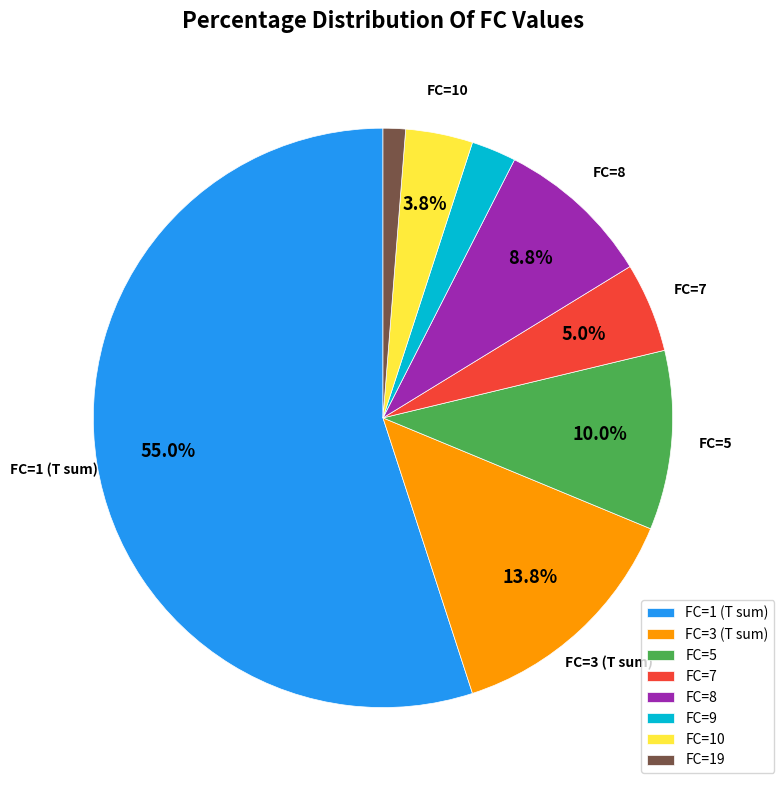

Which slice is the smallest?

FC=19